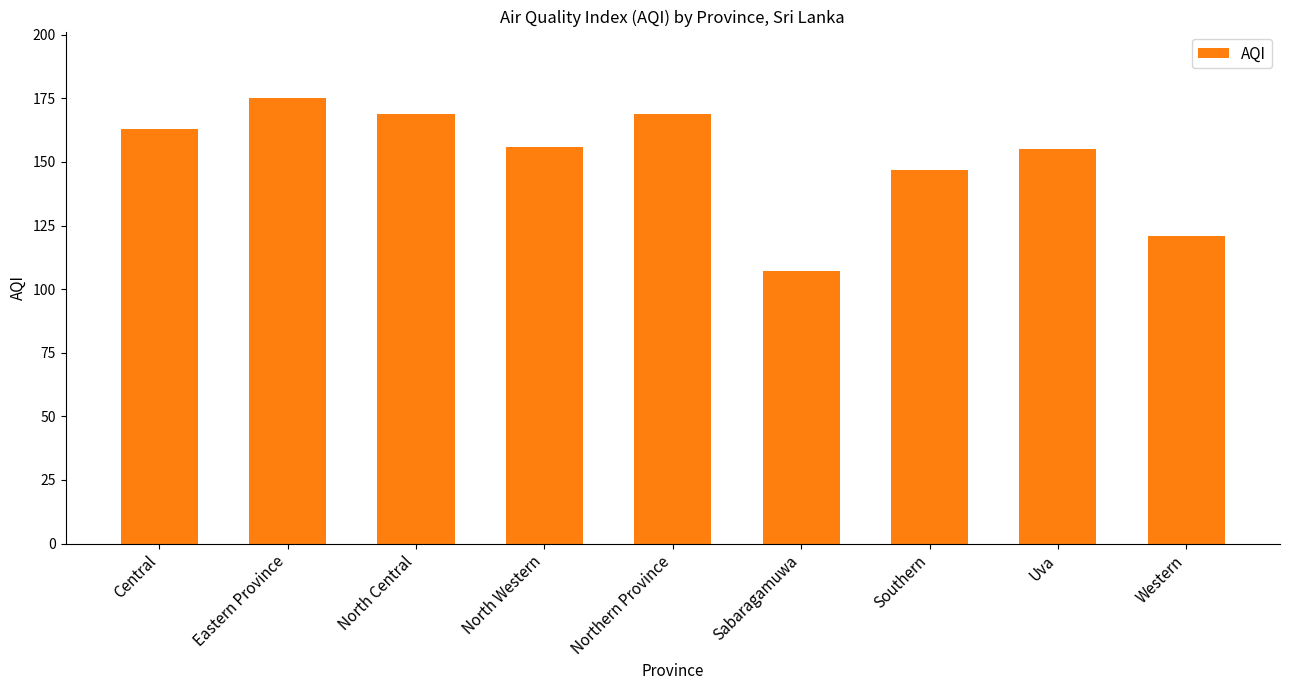

Is it true that the value at North Central is 169?

True